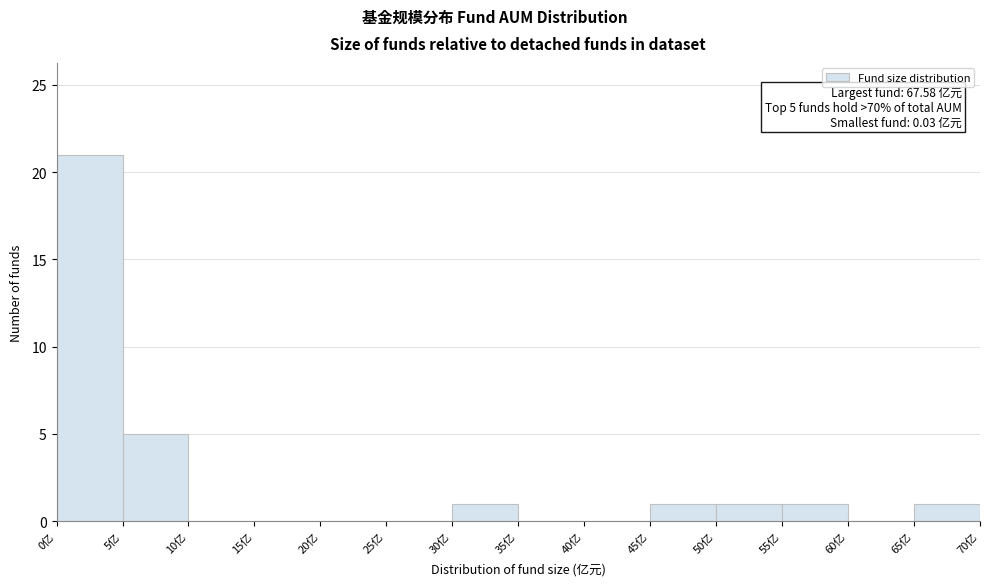

Which range on the x-axis has the tallest bar?

0 to 5